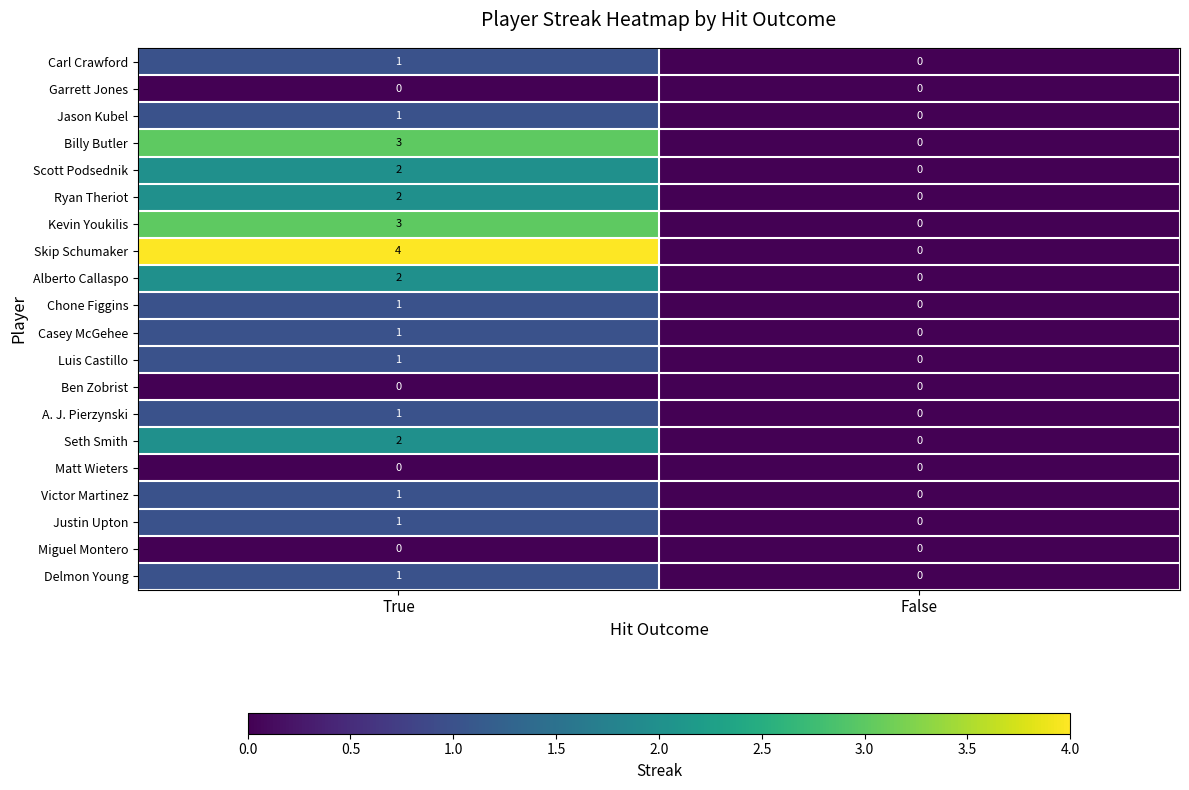

Which series has the largest total across all categories?

Skip Schumaker